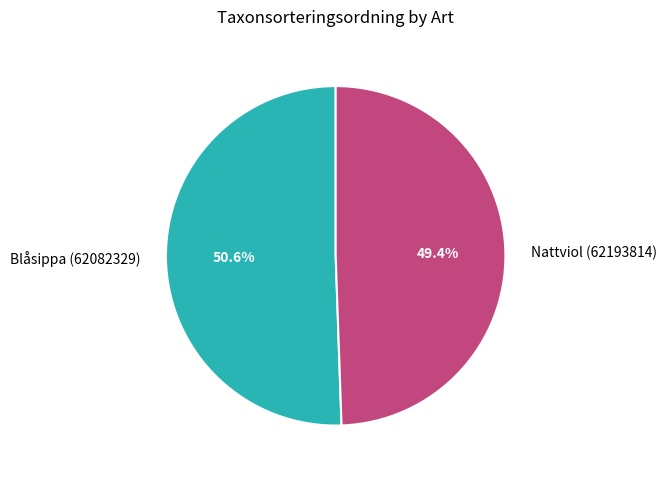

Combined, what portion of the pie is Nattviol (62193814) and Blåsippa (62082329)?

100.0%